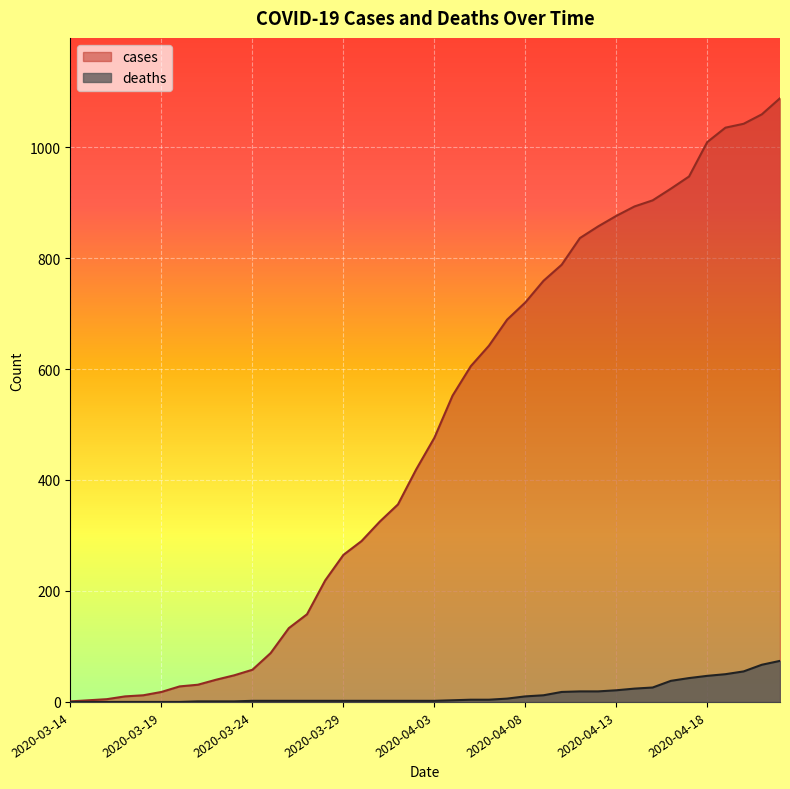

What is the value of the deaths point at the 33rd from the left?

26